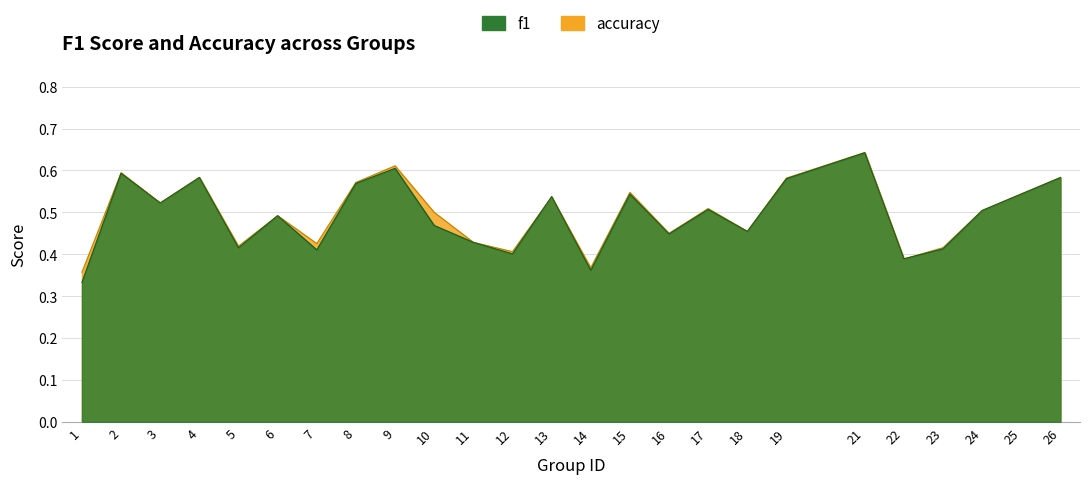

Count the f1 values in the range 0 to 1.

25